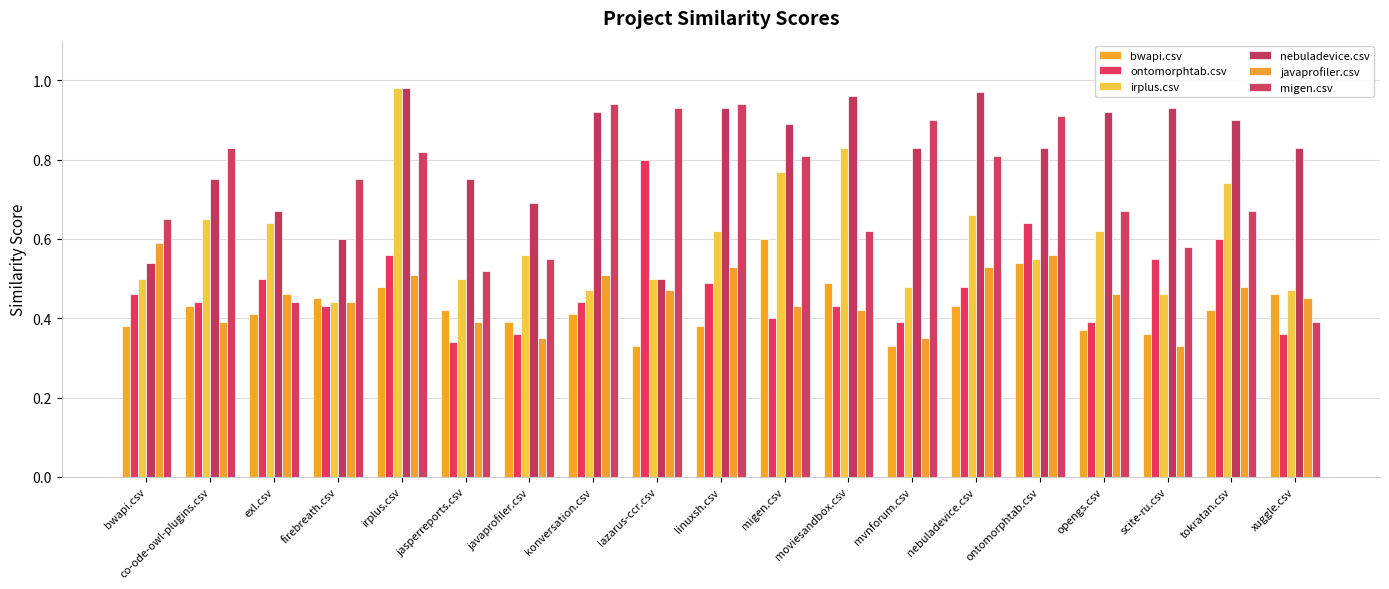

At nebuladevice.csv, list the series in order from smallest to largest.

bwapi.csv, ontomorphtab.csv, javaprofiler.csv, irplus.csv, migen.csv, nebuladevice.csv